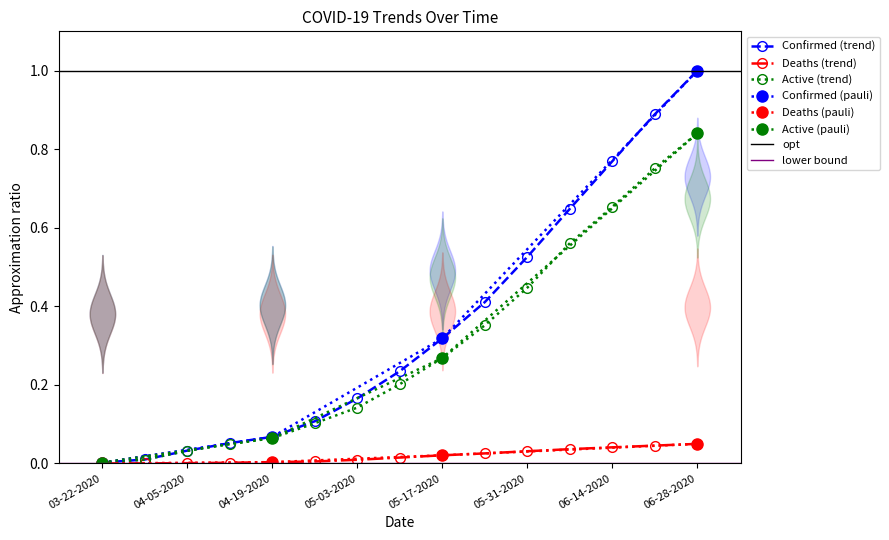

True or false: Deaths has more than 0 points higher than both neighbors.

False